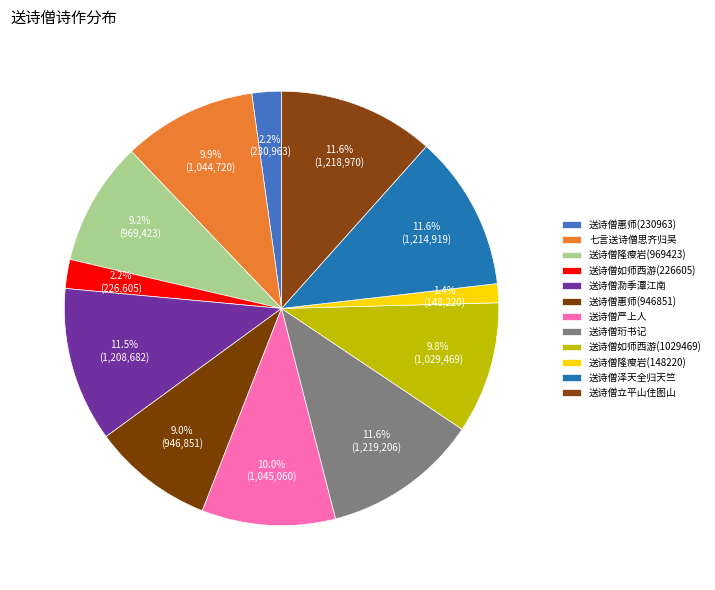

Does 送诗僧隆瘦岩(148220) represent more than half of the total?

No